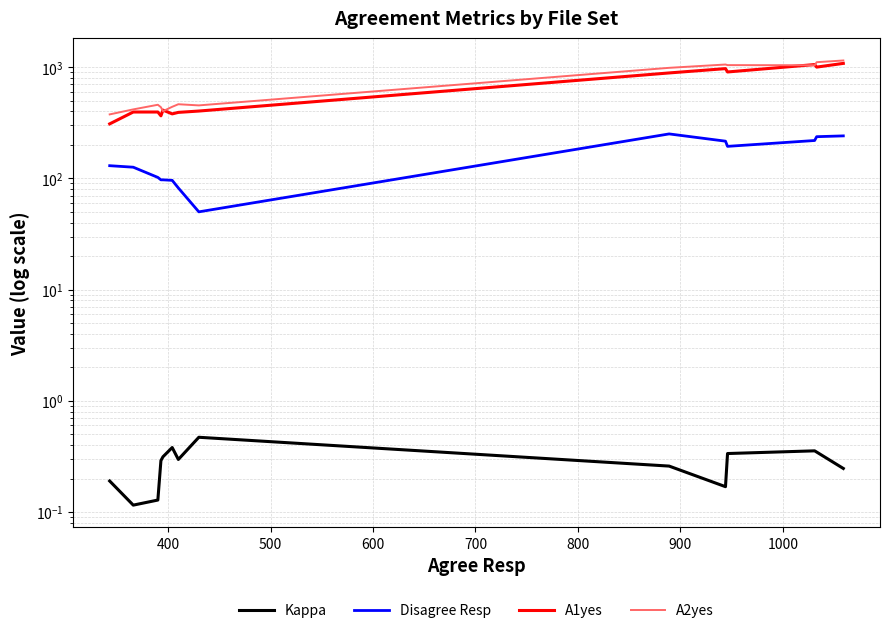

What is the value of the A2yes point at the 4th from the left?

436.0